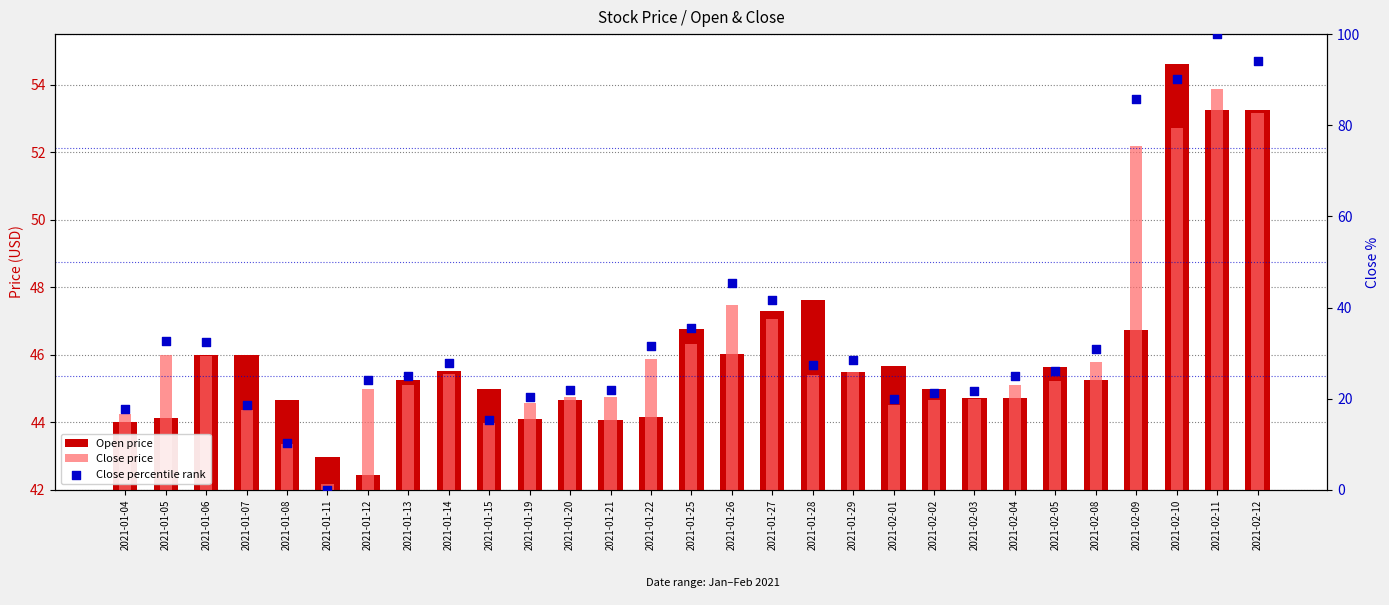

What is the total value across all series at 2021-01-26?

138.8